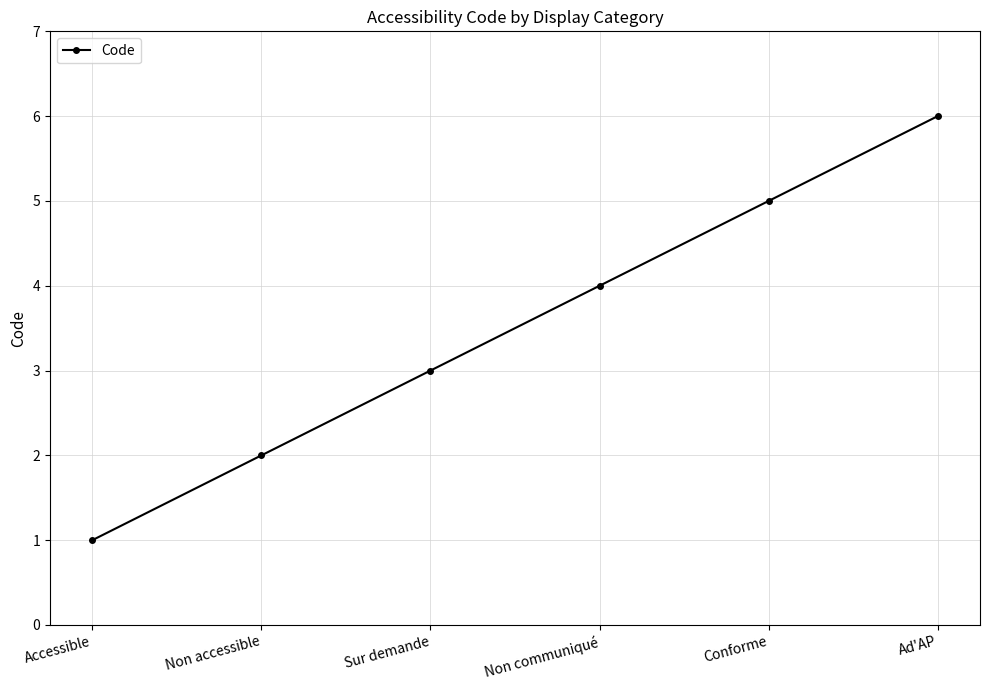

Is it true that the value at Non communiqué is 6?

False